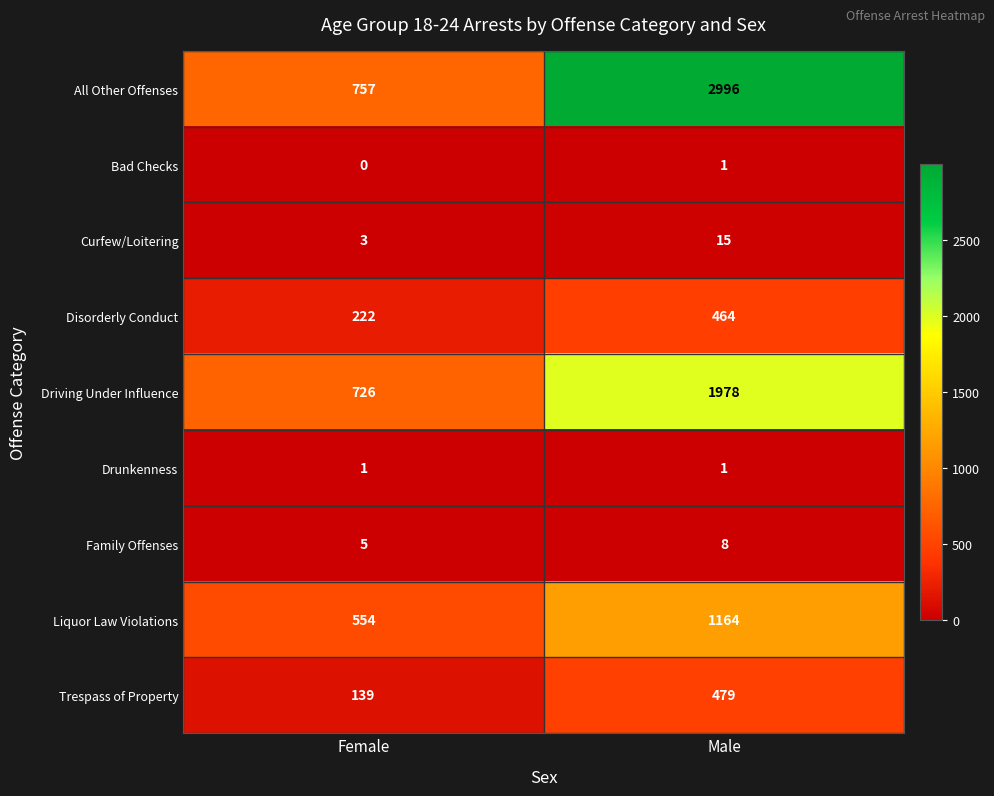

What is the sum of all Trespass of Property values?

618